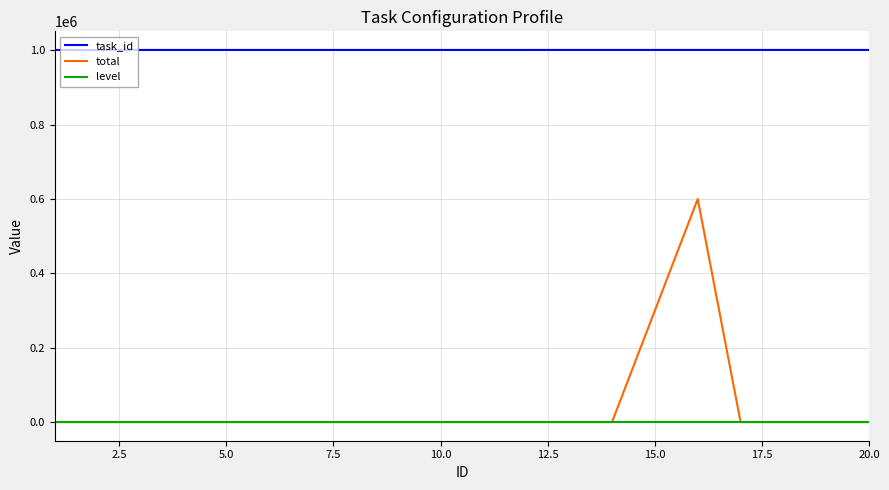

List the series in order of their peak value, highest first.

task_id, total, level